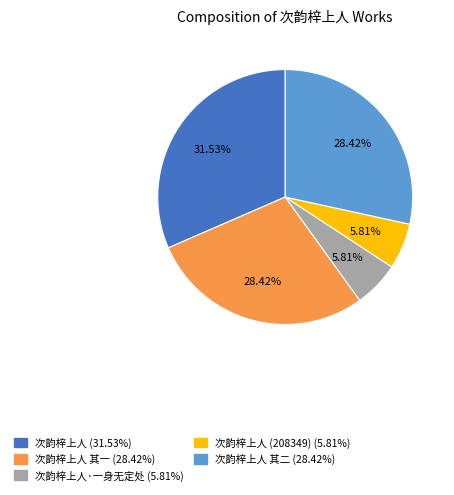

Is there any slice that represents more than half of the pie?

No